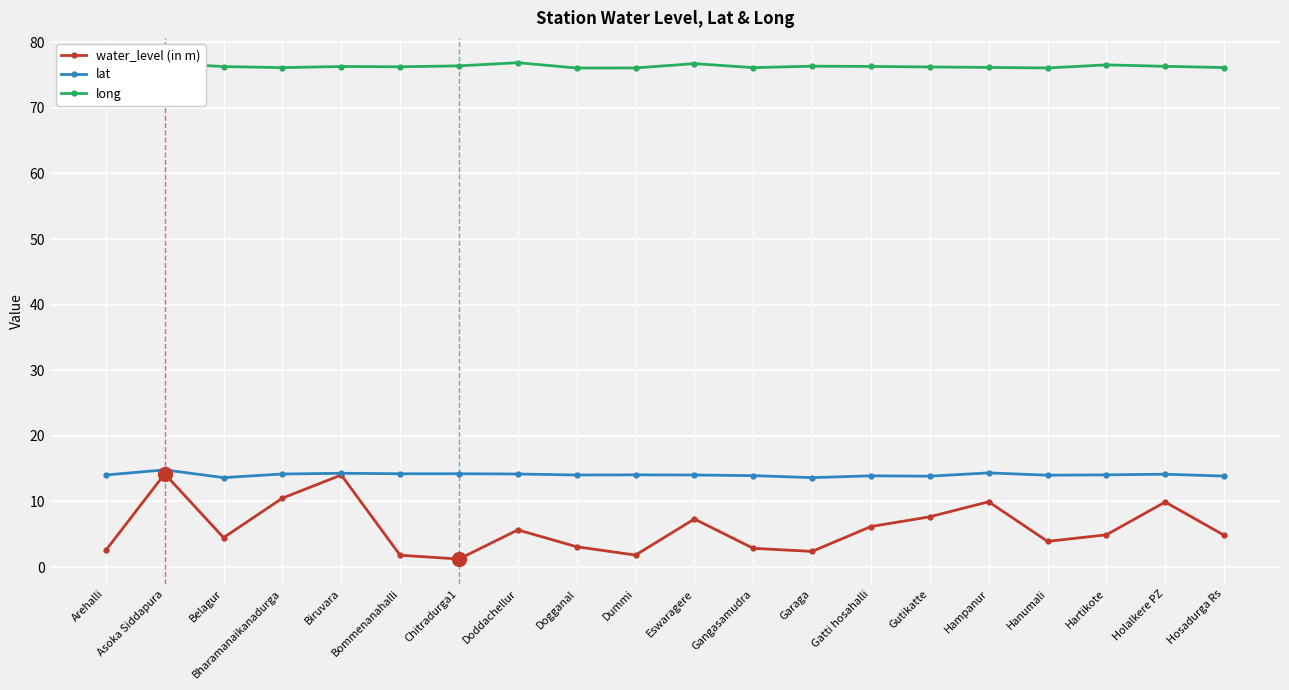

Which series has the largest range (max minus min)?

water_level (in m)